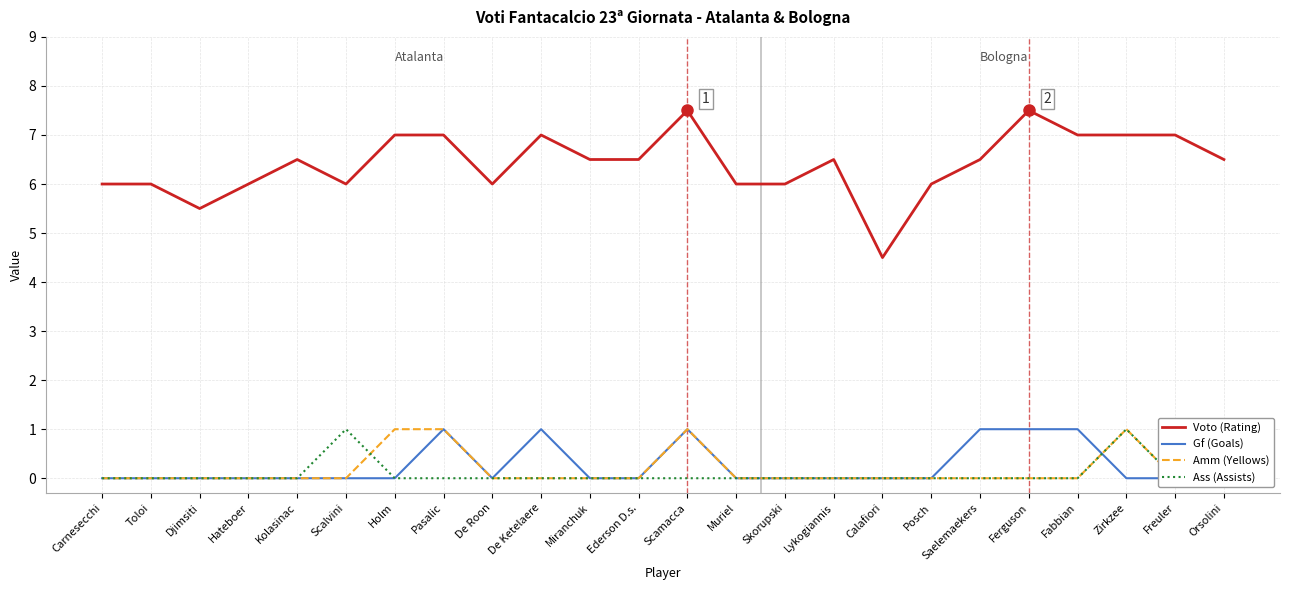

At how many categories does at least one series exceed 0?

24